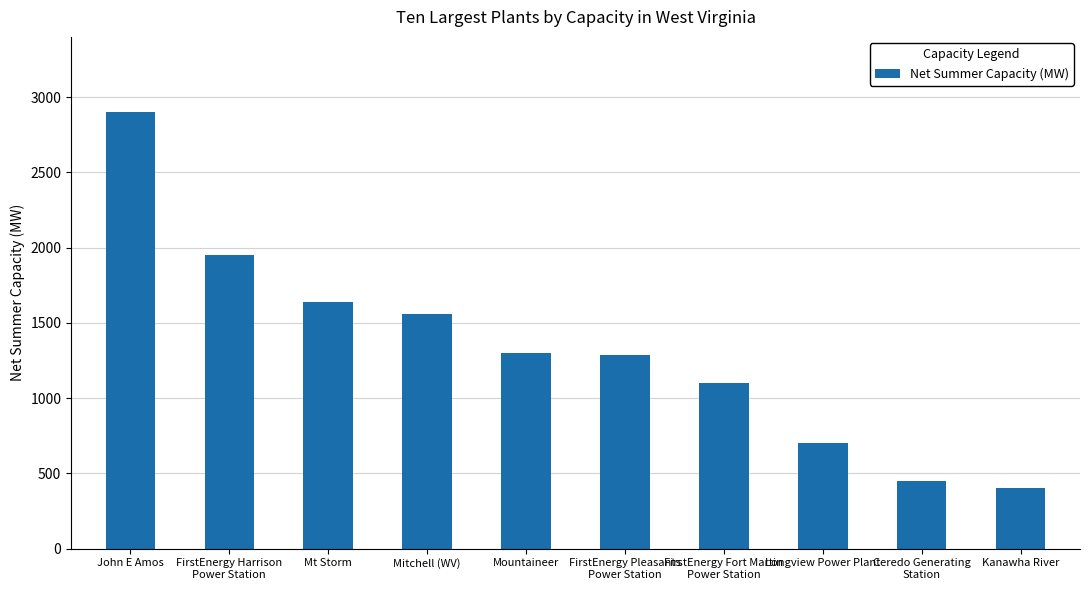

What is the average value?

1329